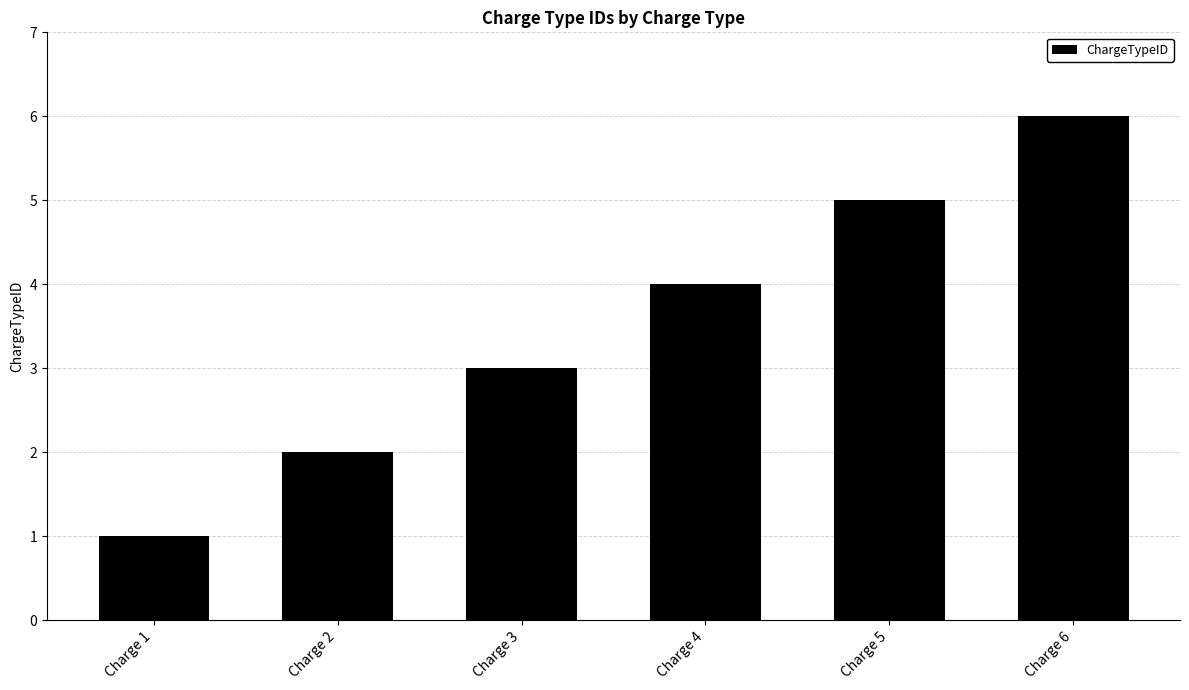

Rank the categories by value from lowest to highest.

Charge 1, Charge 2, Charge 3, Charge 4, Charge 5, Charge 6